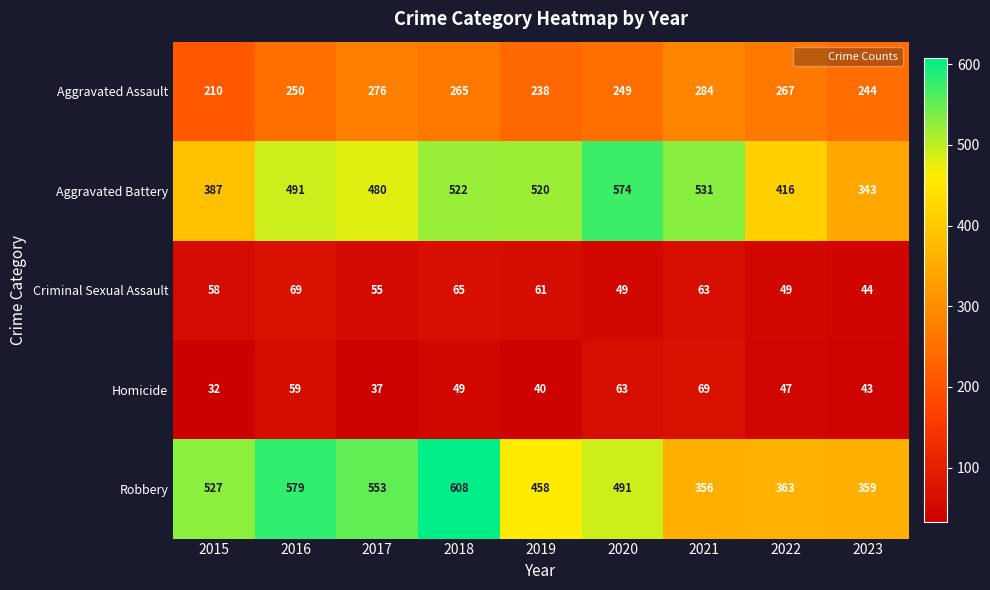

Which series has the largest range (max minus min)?

Robbery